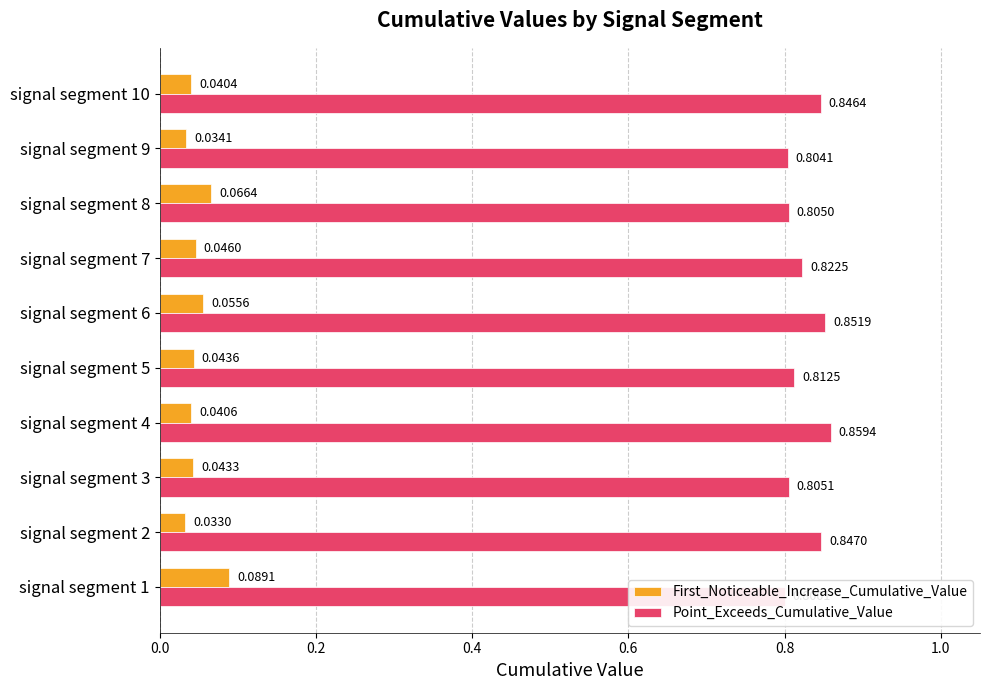

Reading left to right, list all the values displayed in this chart.

First_Noticeable_Increase_Cumulative_Value: 0.1	0.0	0.0	0.0	0.0	0.1	0.0	0.1	0.0	0.0
Point_Exceeds_Cumulative_Value: 0.8	0.8	0.8	0.9	0.8	0.9	0.8	0.8	0.8	0.8